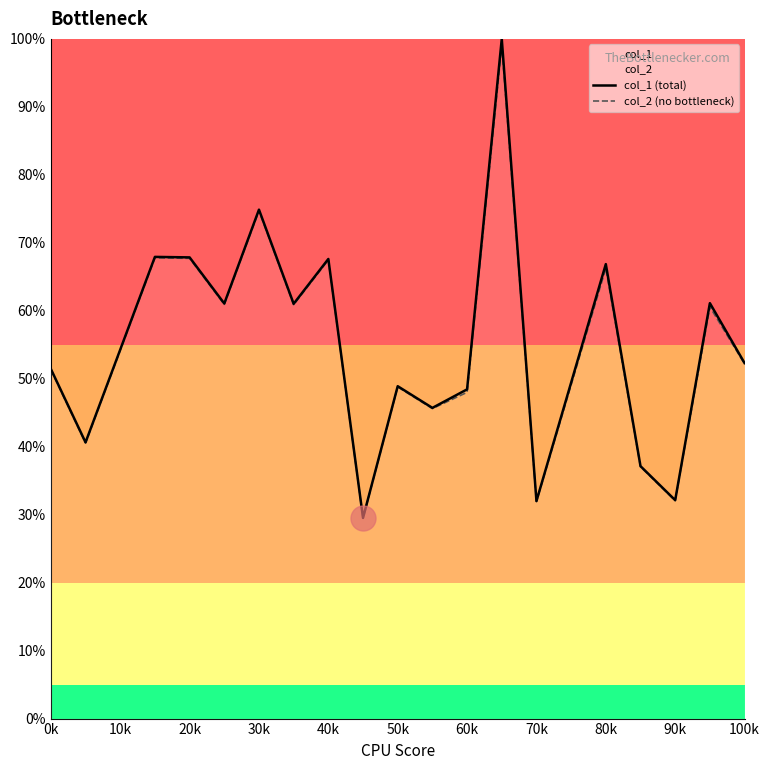

Which series has the largest range (max minus min)?

col_1 (total)